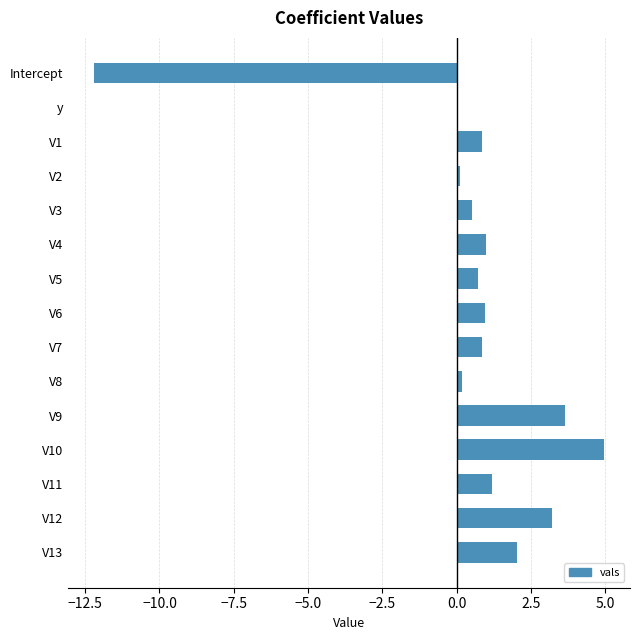

At which category does the chart reach its minimum across all series?

Intercept